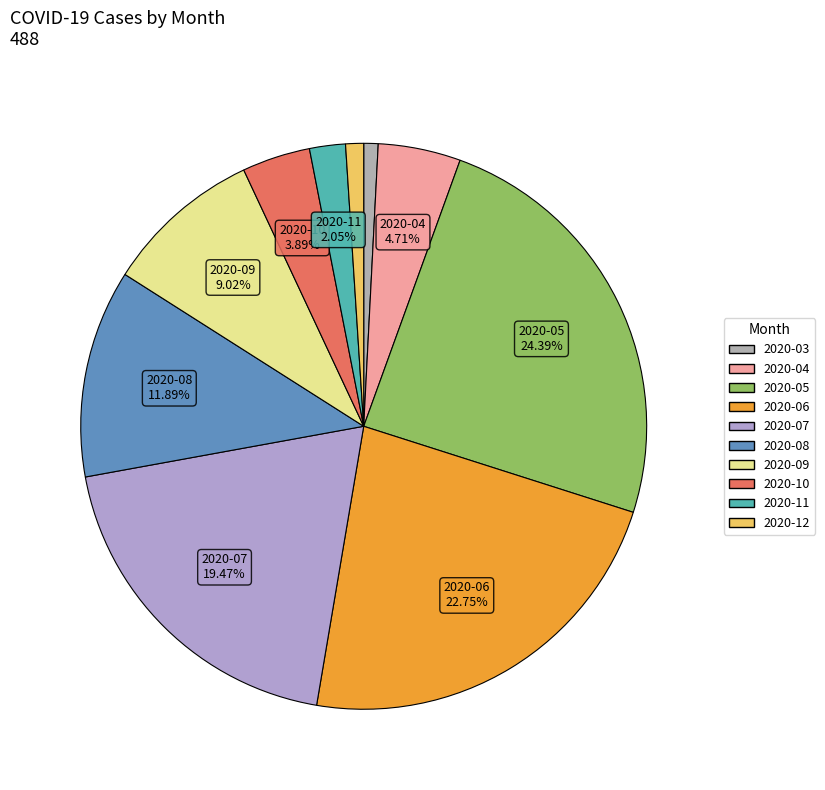

To the nearest percent, what portion does 2020-08 represent?

12%